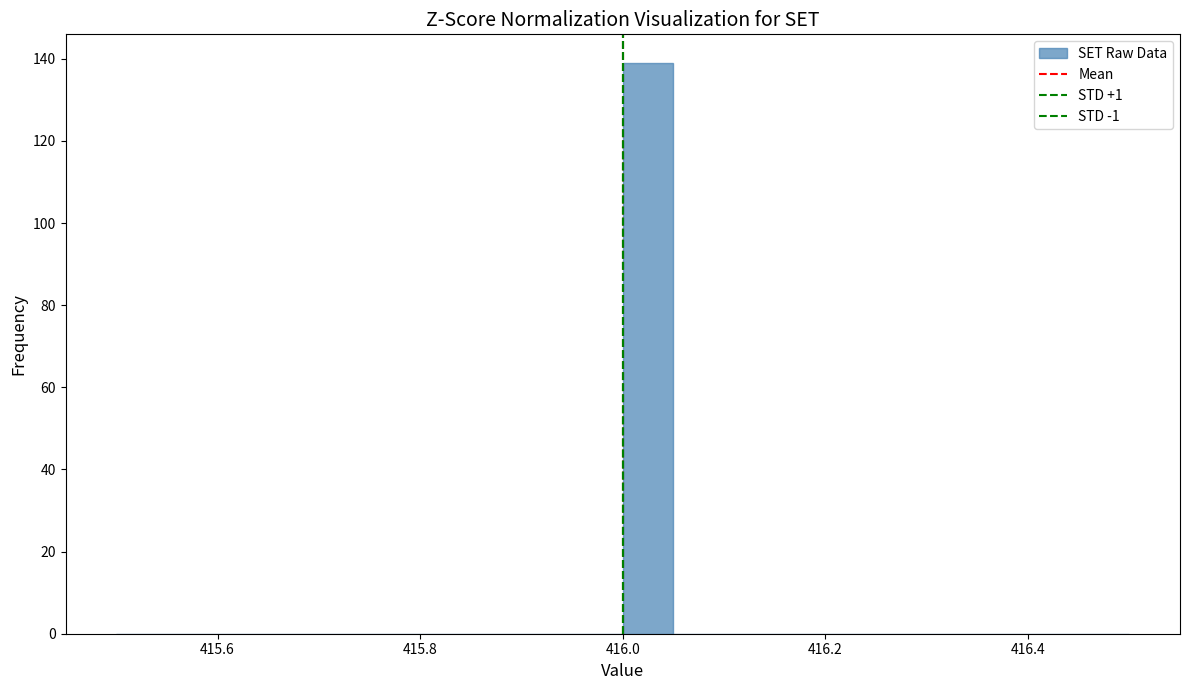

Read against the x-axis, roughly where is the centre of the tallest bar?

416.02